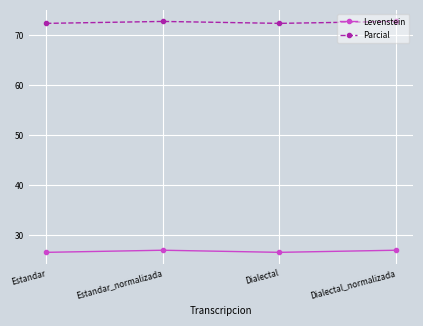

What is the difference between the highest and lowest values at Estandar?

45.8